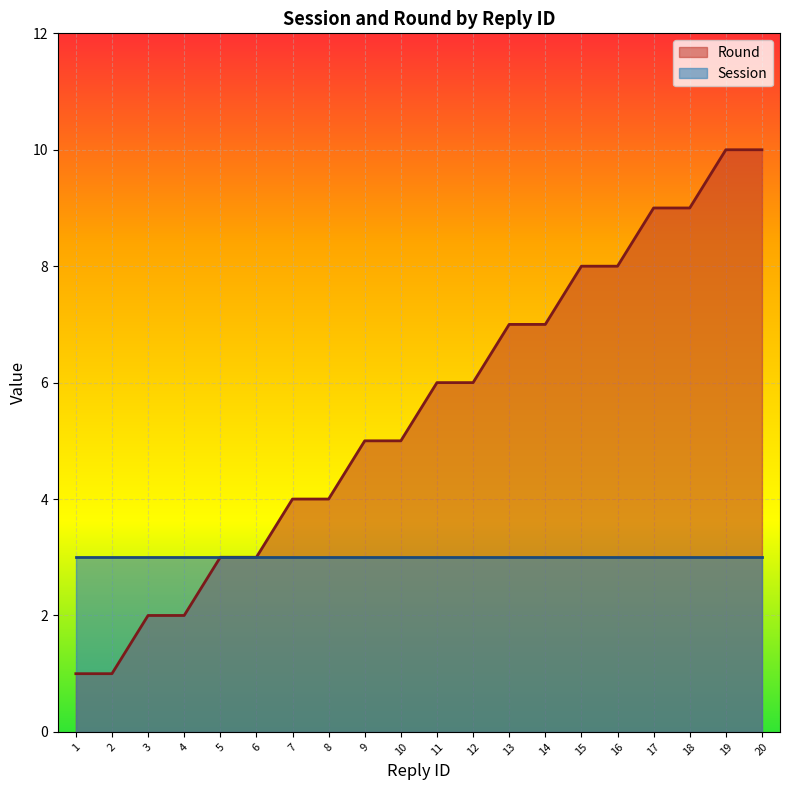

What is the total value across all series at 19?

13